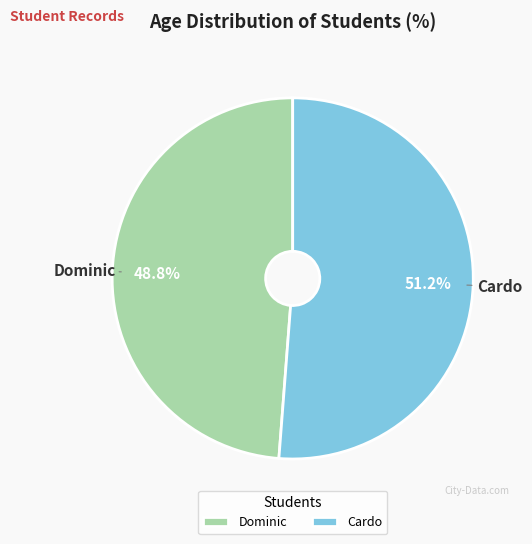

Which category has the smallest portion of the pie?

Dominic